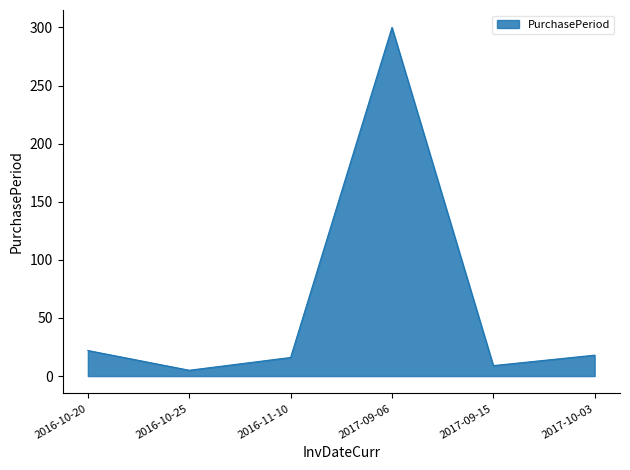

What is the sum of all values?

370